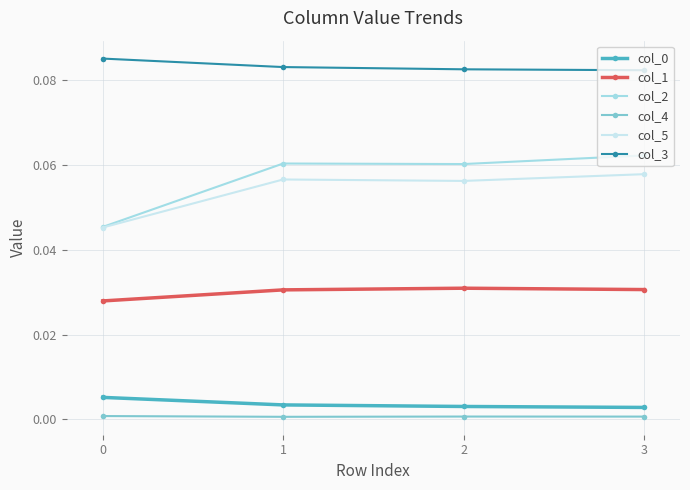

True or false: col_1 and col_5 cross at least once.

False